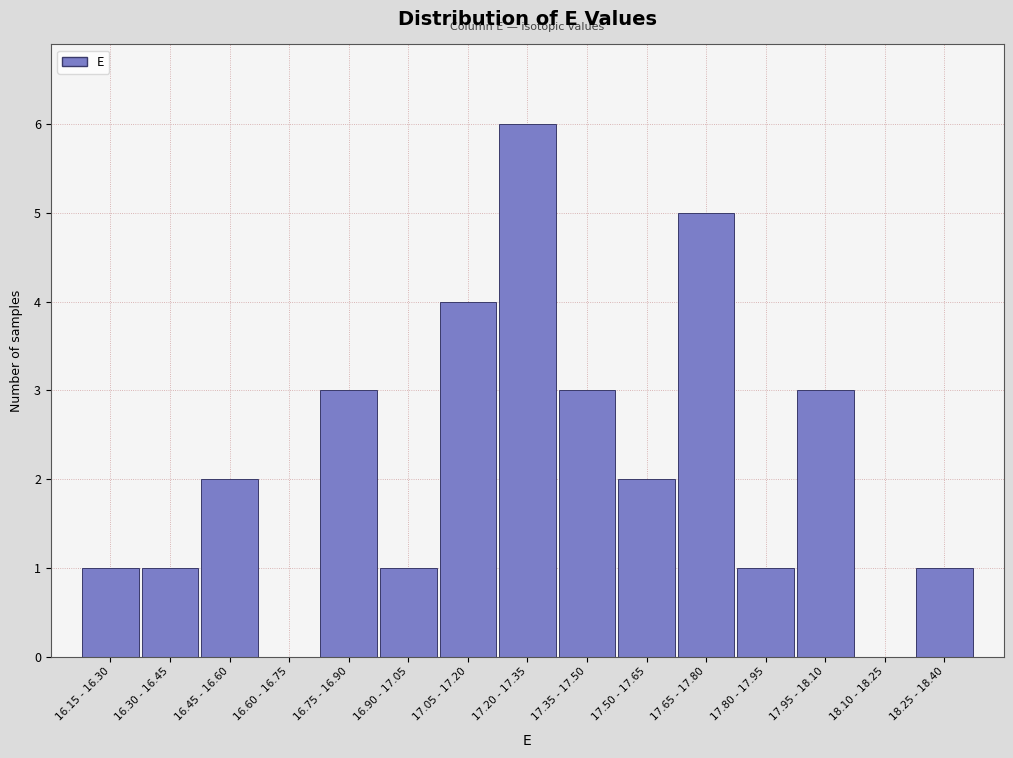

Reading left to right, what are all the values shown in this chart?

16.15 - 16.30=1	16.30 - 16.45=1	16.45 - 16.60=2	16.60 - 16.75=0	16.75 - 16.90=3	16.90 - 17.05=1	17.05 - 17.20=4	17.20 - 17.35=6	17.35 - 17.50=3	17.50 - 17.65=2	17.65 - 17.80=5	17.80 - 17.95=1	17.95 - 18.10=3	18.10 - 18.25=0	18.25 - 18.40=1